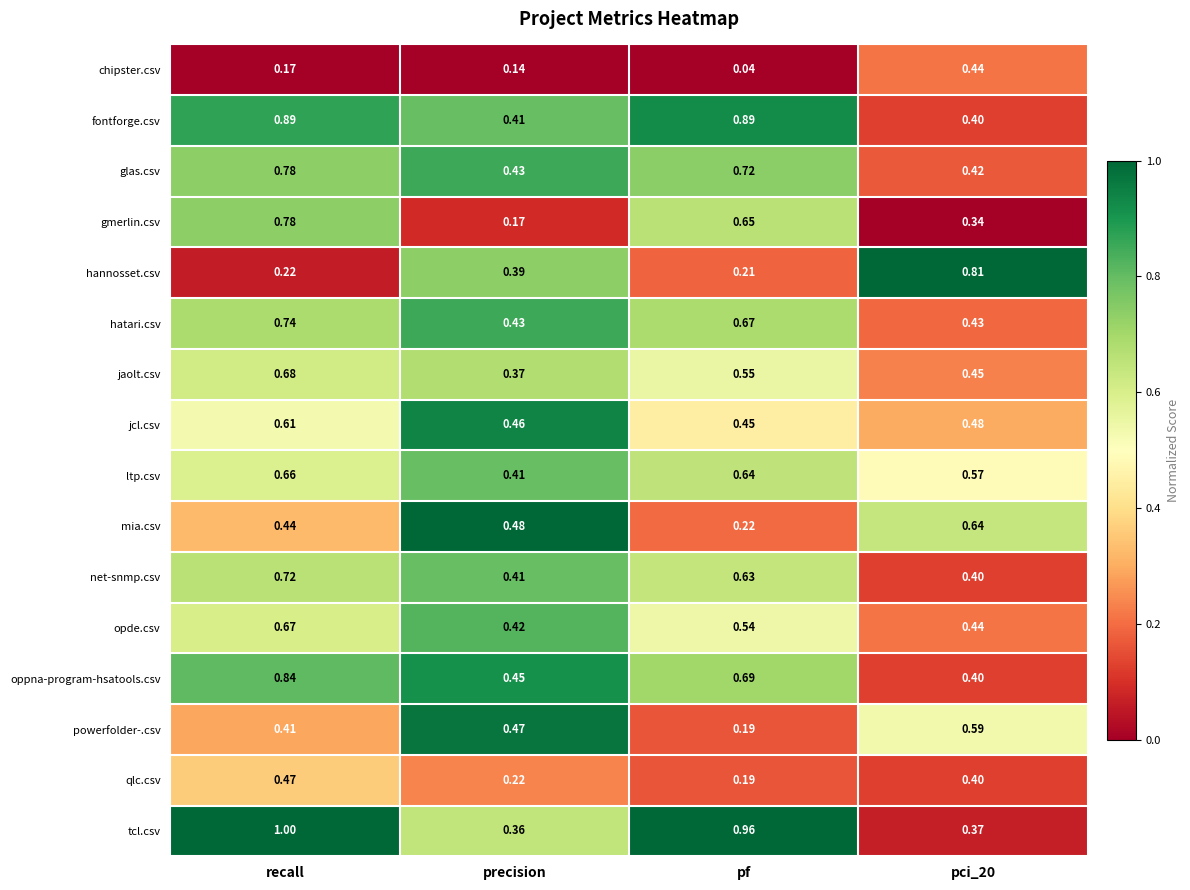

How many series are shown in this chart?

16